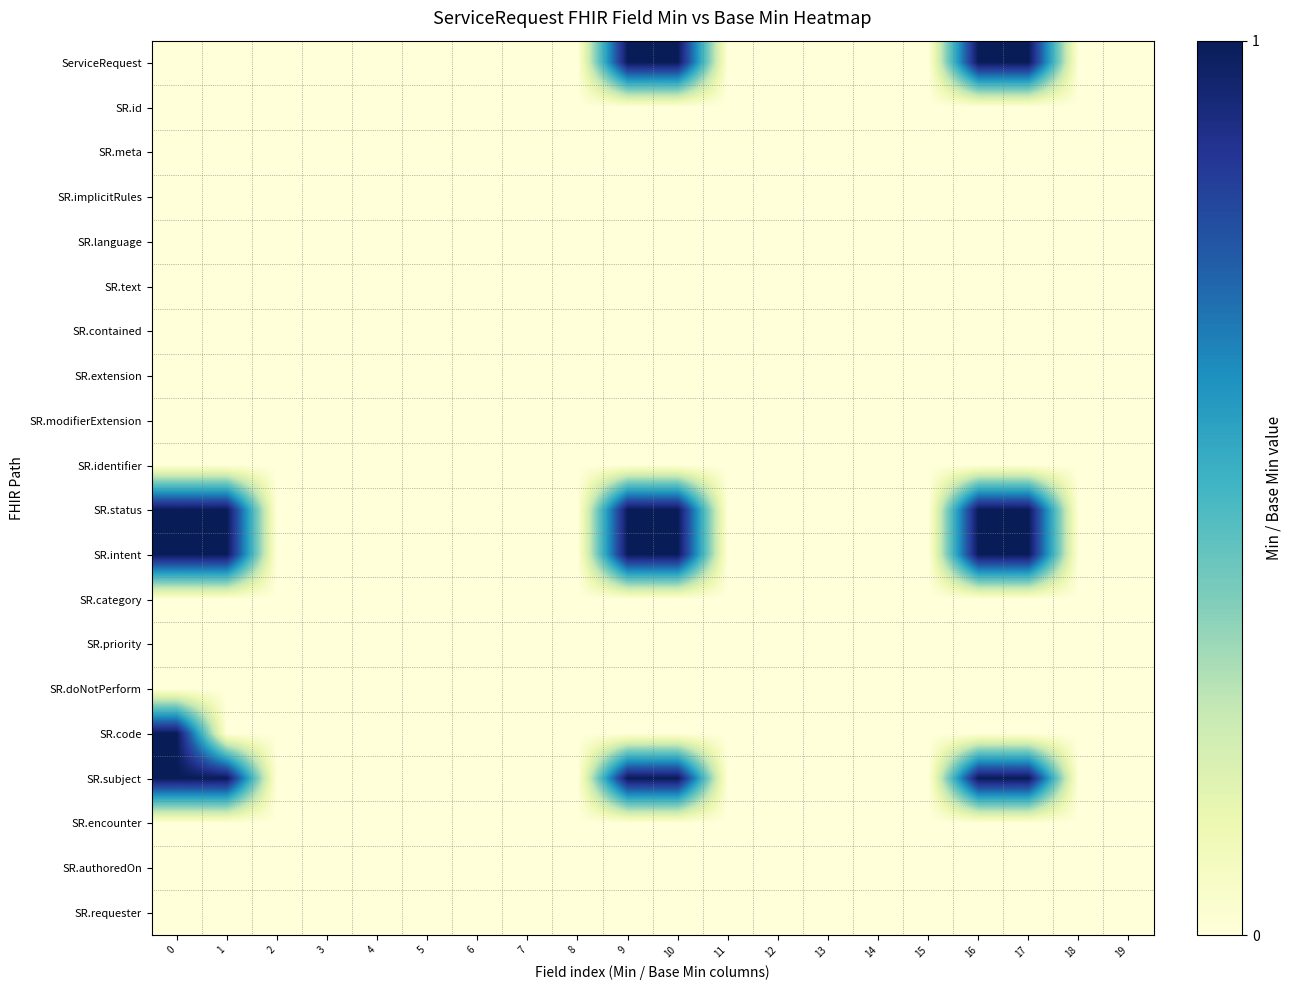

Reading left to right, transcribe all the data shown in this chart.

ServiceRequest: 0=0	1=0	2=0	3=0	4=0	5=0	6=0	7=0	8=0	9=1	10=1	11=0	12=0	13=0	14=0	15=0	16=1	17=1	18=0	19=0
SR.id: 0=0	1=0	2=0	3=0	4=0	5=0	6=0	7=0	8=0	9=0	10=0	11=0	12=0	13=0	14=0	15=0	16=0	17=0	18=0	19=0
SR.meta: 0=0	1=0	2=0	3=0	4=0	5=0	6=0	7=0	8=0	9=0	10=0	11=0	12=0	13=0	14=0	15=0	16=0	17=0	18=0	19=0
SR.implicitRules: 0=0	1=0	2=0	3=0	4=0	5=0	6=0	7=0	8=0	9=0	10=0	11=0	12=0	13=0	14=0	15=0	16=0	17=0	18=0	19=0
SR.language: 0=0	1=0	2=0	3=0	4=0	5=0	6=0	7=0	8=0	9=0	10=0	11=0	12=0	13=0	14=0	15=0	16=0	17=0	18=0	19=0
SR.text: 0=0	1=0	2=0	3=0	4=0	5=0	6=0	7=0	8=0	9=0	10=0	11=0	12=0	13=0	14=0	15=0	16=0	17=0	18=0	19=0
SR.contained: 0=0	1=0	2=0	3=0	4=0	5=0	6=0	7=0	8=0	9=0	10=0	11=0	12=0	13=0	14=0	15=0	16=0	17=0	18=0	19=0
SR.extension: 0=0	1=0	2=0	3=0	4=0	5=0	6=0	7=0	8=0	9=0	10=0	11=0	12=0	13=0	14=0	15=0	16=0	17=0	18=0	19=0
SR.modifierExtension: 0=0	1=0	2=0	3=0	4=0	5=0	6=0	7=0	8=0	9=0	10=0	11=0	12=0	13=0	14=0	15=0	16=0	17=0	18=0	19=0
SR.identifier: 0=0	1=0	2=0	3=0	4=0	5=0	6=0	7=0	8=0	9=0	10=0	11=0	12=0	13=0	14=0	15=0	16=0	17=0	18=0	19=0
SR.status: 0=1	1=1	2=0	3=0	4=0	5=0	6=0	7=0	8=0	9=1	10=1	11=0	12=0	13=0	14=0	15=0	16=1	17=1	18=0	19=0
SR.intent: 0=1	1=1	2=0	3=0	4=0	5=0	6=0	7=0	8=0	9=1	10=1	11=0	12=0	13=0	14=0	15=0	16=1	17=1	18=0	19=0
SR.category: 0=0	1=0	2=0	3=0	4=0	5=0	6=0	7=0	8=0	9=0	10=0	11=0	12=0	13=0	14=0	15=0	16=0	17=0	18=0	19=0
SR.priority: 0=0	1=0	2=0	3=0	4=0	5=0	6=0	7=0	8=0	9=0	10=0	11=0	12=0	13=0	14=0	15=0	16=0	17=0	18=0	19=0
SR.doNotPerform: 0=0	1=0	2=0	3=0	4=0	5=0	6=0	7=0	8=0	9=0	10=0	11=0	12=0	13=0	14=0	15=0	16=0	17=0	18=0	19=0
SR.code: 0=1	1=0	2=0	3=0	4=0	5=0	6=0	7=0	8=0	9=0	10=0	11=0	12=0	13=0	14=0	15=0	16=0	17=0	18=0	19=0
SR.subject: 0=1	1=1	2=0	3=0	4=0	5=0	6=0	7=0	8=0	9=1	10=1	11=0	12=0	13=0	14=0	15=0	16=1	17=1	18=0	19=0
SR.encounter: 0=0	1=0	2=0	3=0	4=0	5=0	6=0	7=0	8=0	9=0	10=0	11=0	12=0	13=0	14=0	15=0	16=0	17=0	18=0	19=0
SR.authoredOn: 0=0	1=0	2=0	3=0	4=0	5=0	6=0	7=0	8=0	9=0	10=0	11=0	12=0	13=0	14=0	15=0	16=0	17=0	18=0	19=0
SR.requester: 0=0	1=0	2=0	3=0	4=0	5=0	6=0	7=0	8=0	9=0	10=0	11=0	12=0	13=0	14=0	15=0	16=0	17=0	18=0	19=0